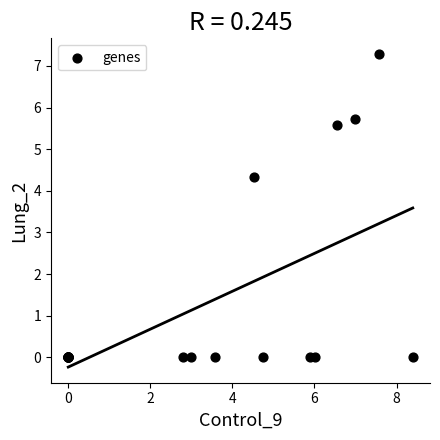

What Y value in the scatter plot is closest to 3?

4.3